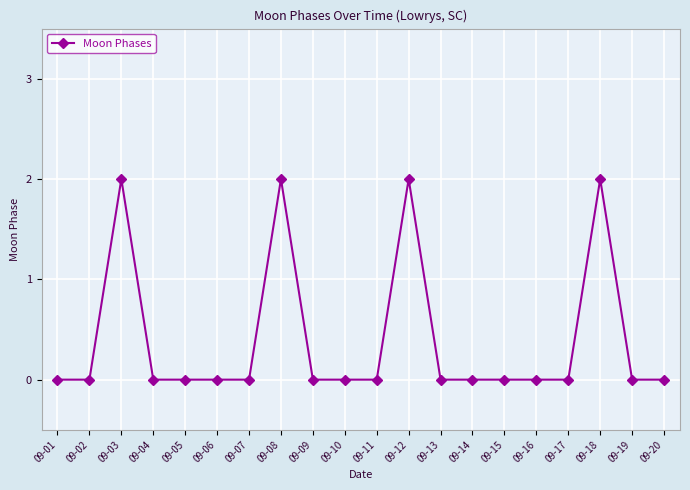

Is it true that the value at 09-02 is 0?

True